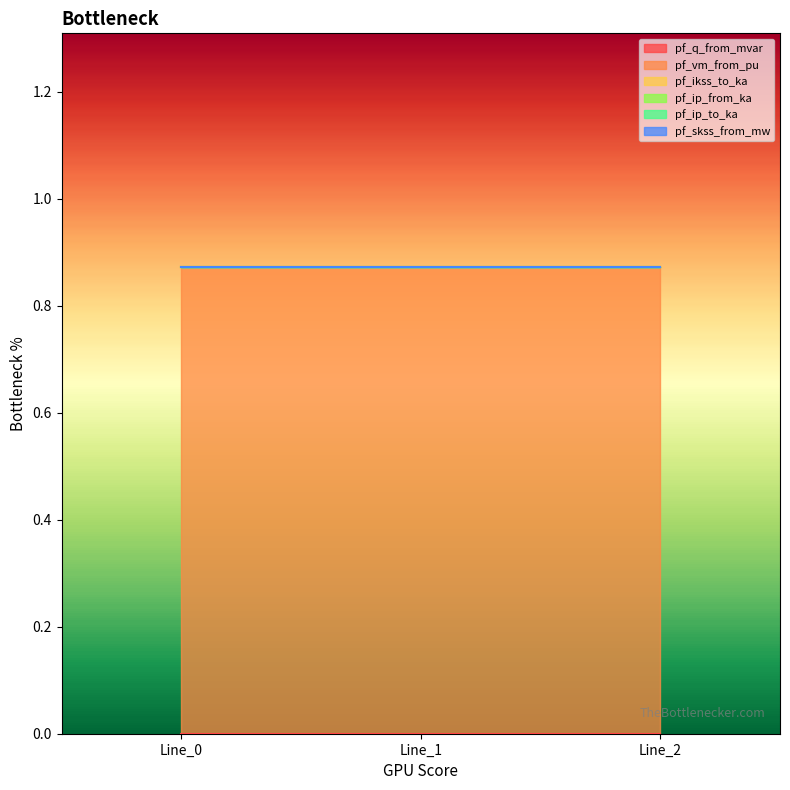

Between Line_0 and Line_2, which series saw the biggest shift?

pf_q_from_mvar